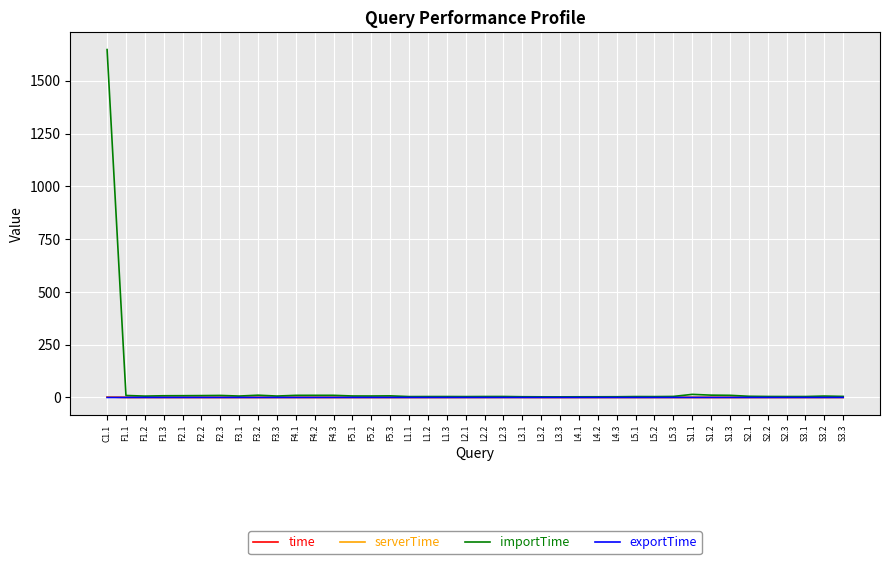

At which category is the sum across all series the highest?

C1.1